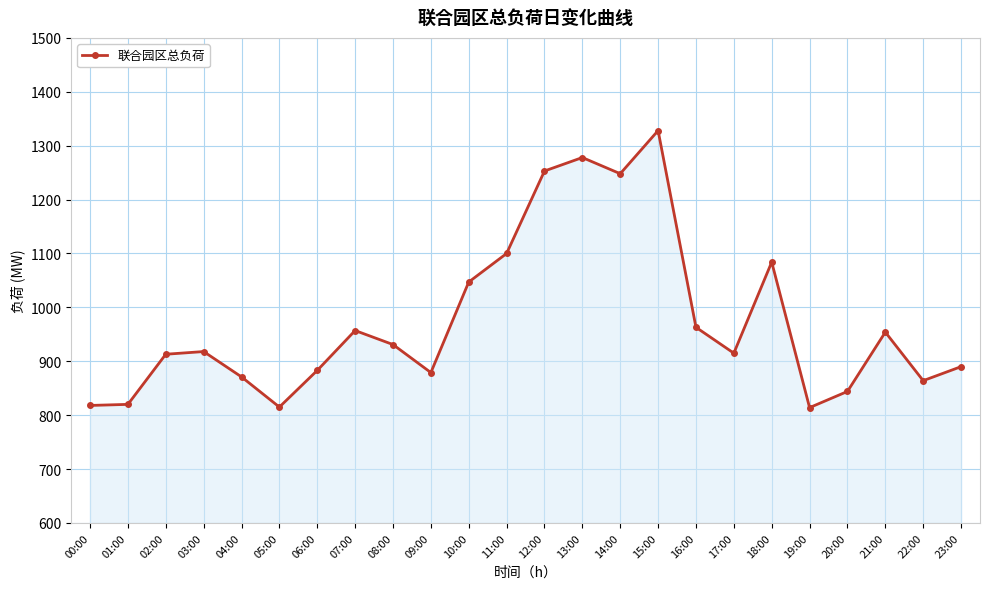

What is the value of the 23rd point from the left?

864